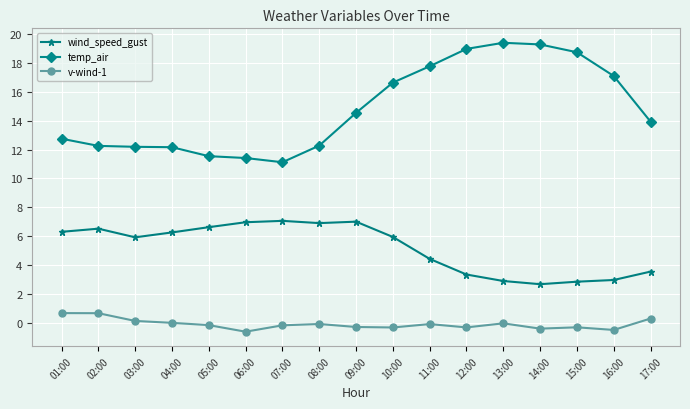

Which series changed the most between 01:00 and 11:00?

temp_air